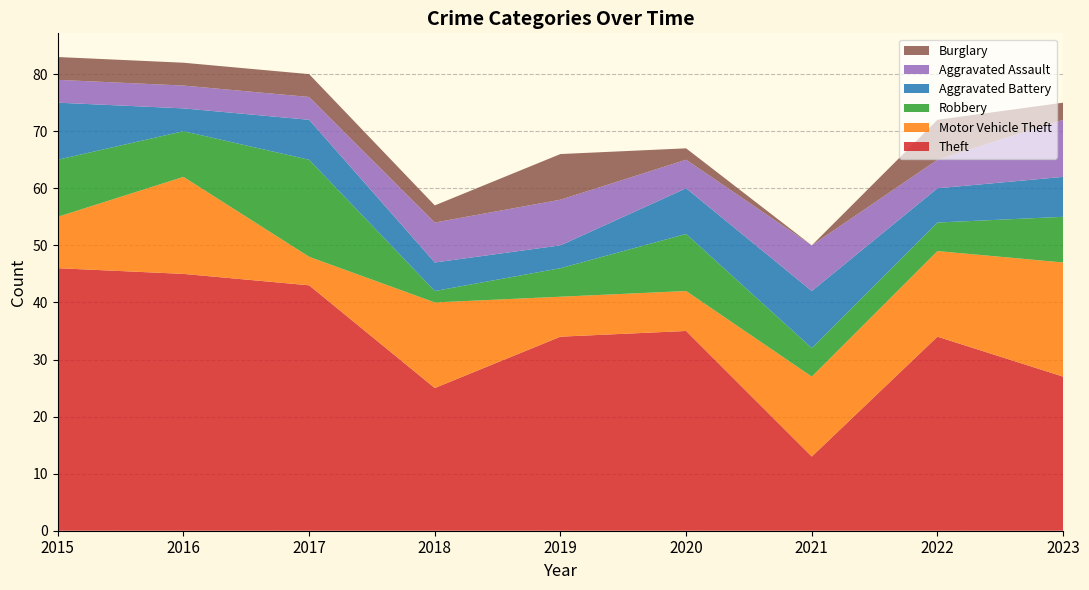

Reading left to right, list all the values displayed in this chart.

Theft: 46	45	43	25	34	35	13	34	27
Motor Vehicle Theft: 9	17	5	15	7	7	14	15	20
Robbery: 10	8	17	2	5	10	5	5	8
Aggravated Battery: 10	4	7	5	4	8	10	6	7
Aggravated Assault: 4	4	4	7	8	5	8	5	10
Burglary: 4	4	4	3	8	2	0	7	3